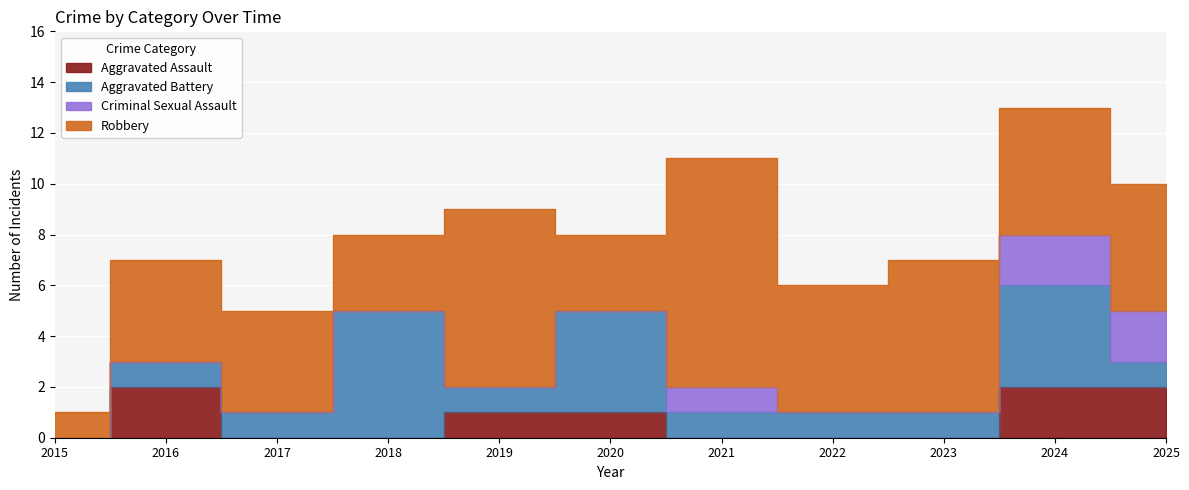

What is the difference between the second highest and second lowest values in the Criminal Sexual Assault series?

2